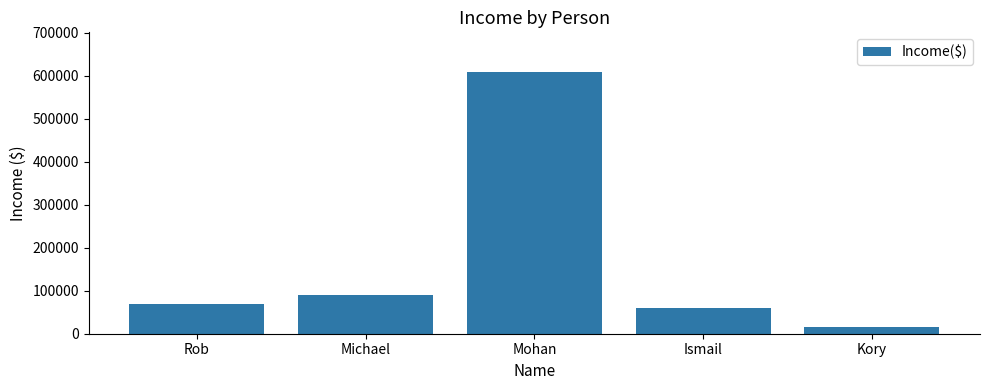

The chart shows a value of 90000 at Michael. True or false?

True